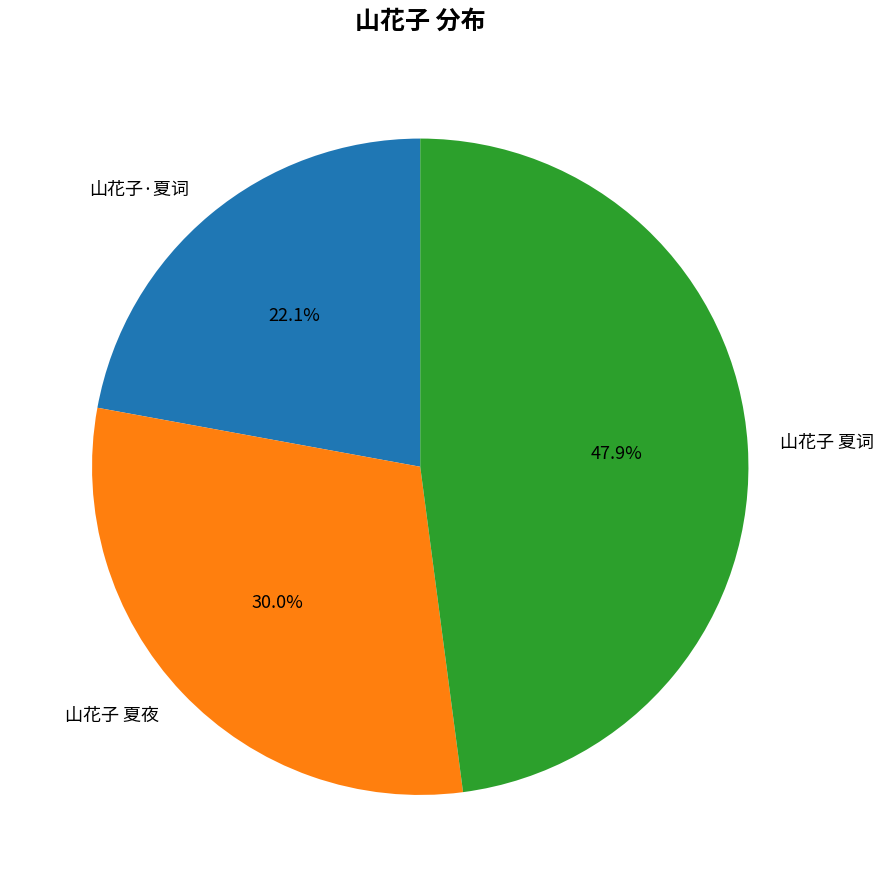

What is the ratio of the value at 山花子 夏夜 to the value at 山花子 夏词?

0.6